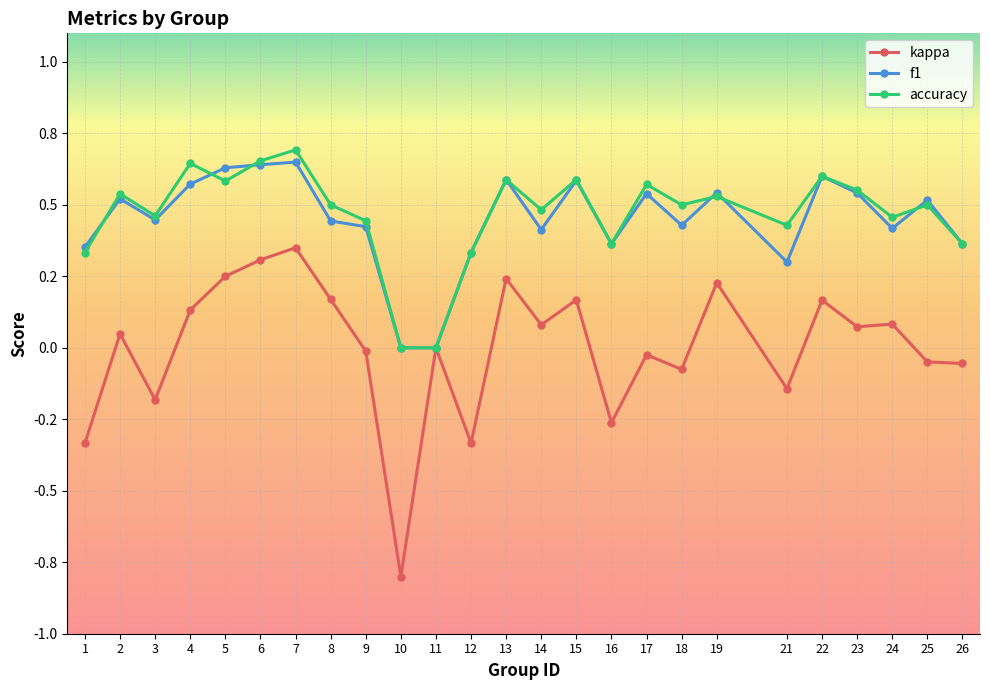

What is the value of the kappa point at the 13th from the left?

0.2